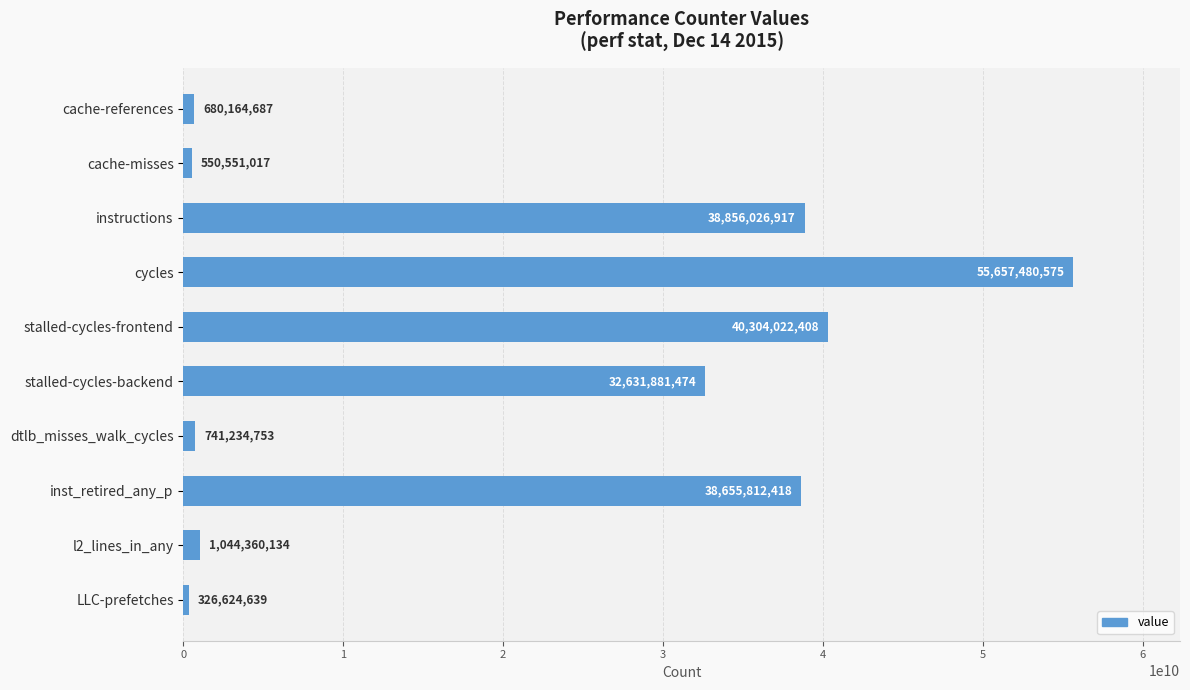

What is the sum of all values?

209448159022